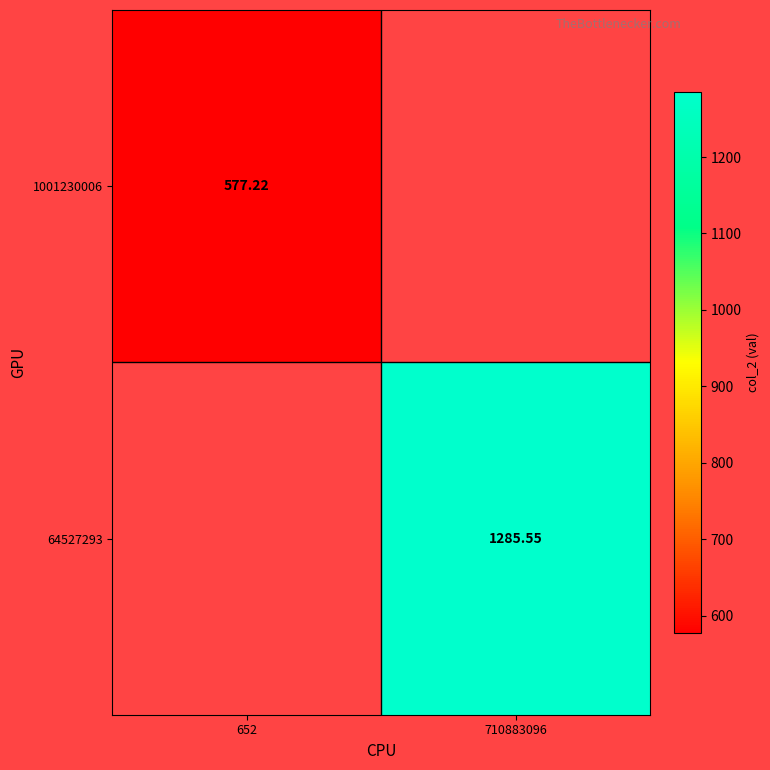

What is the maximum value shown in the chart?

1285.6